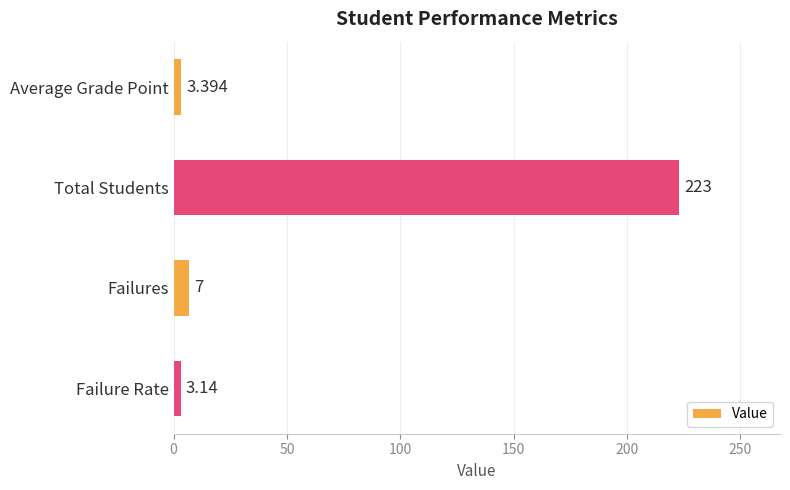

How many data points does each series have?

4